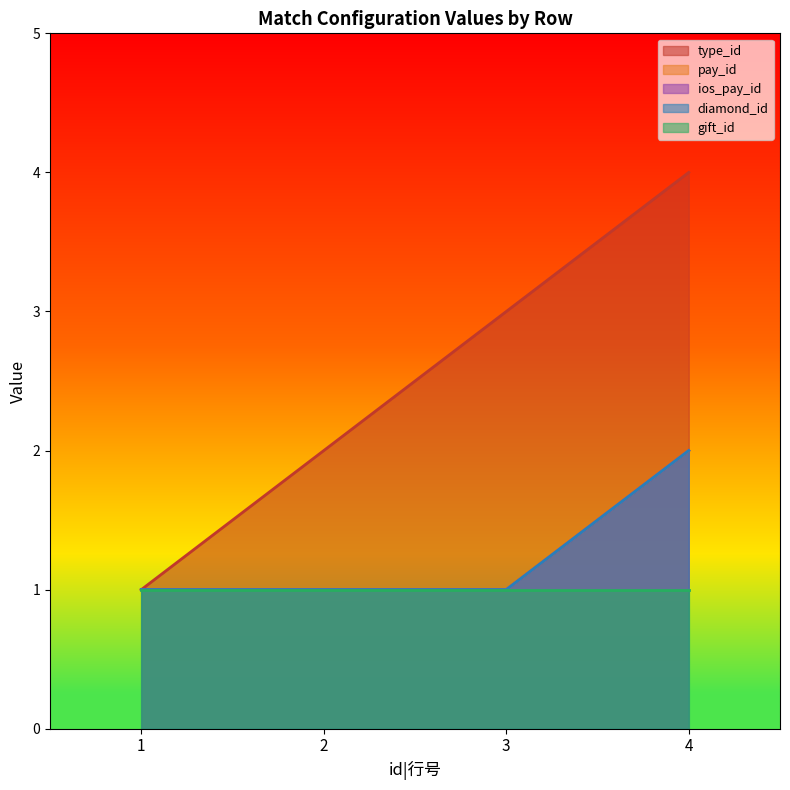

The type_id series shows 3 at 3. True or false?

True